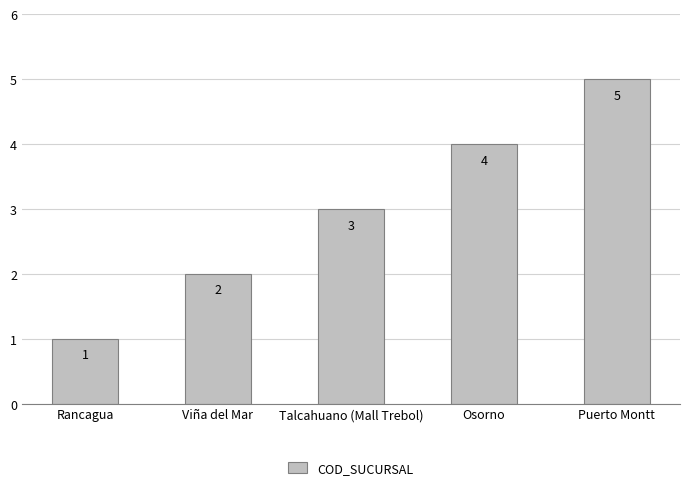

Read the value at Osorno.

4